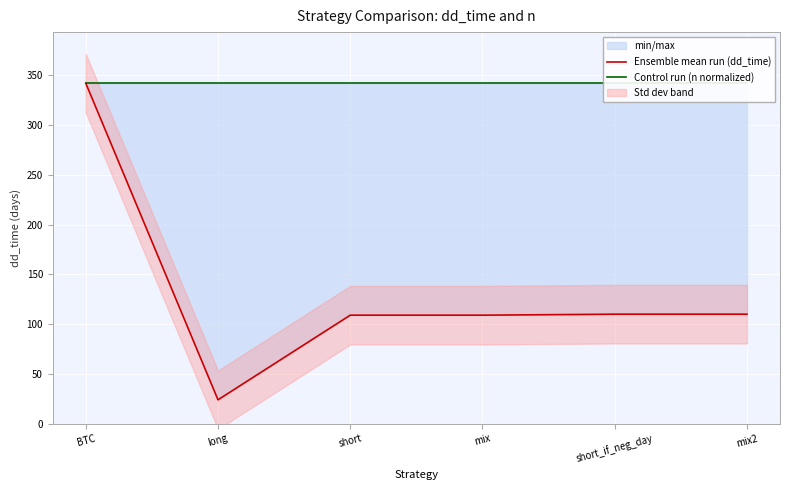

What is the label of the 5th point from the left?

short_if_neg_day